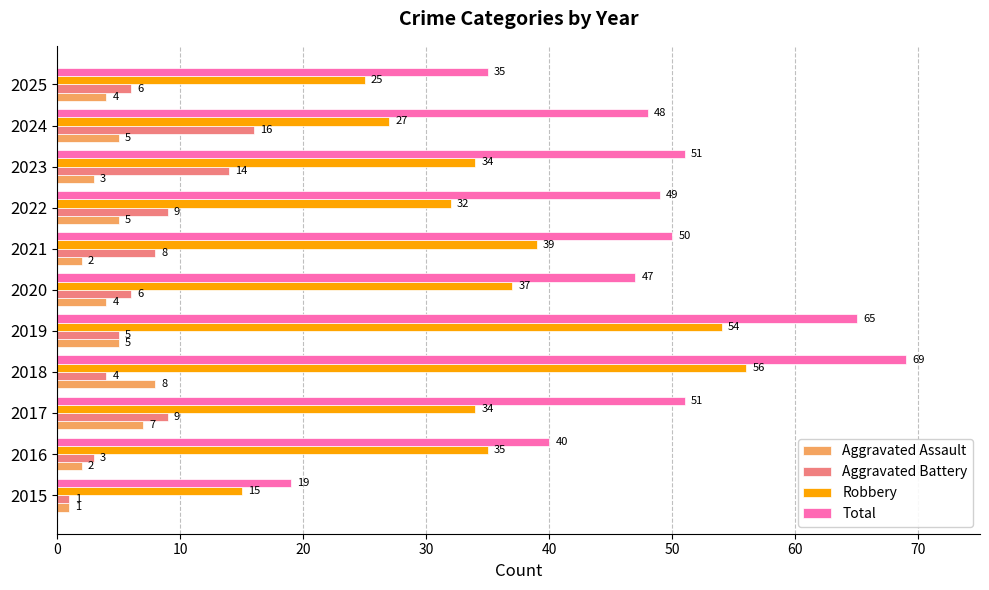

How many data points does each series have?

11